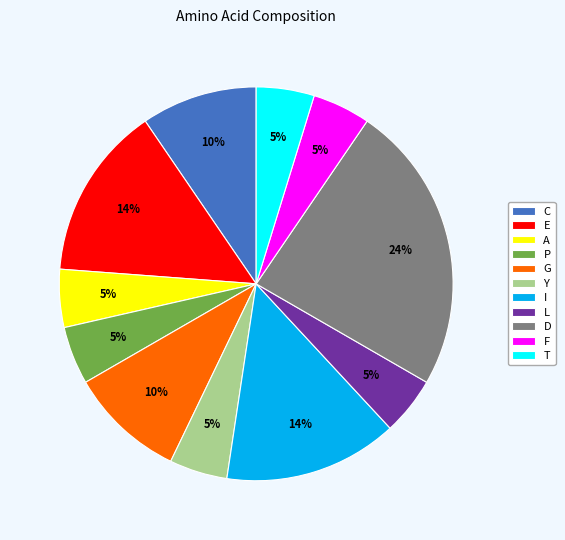

Do P and F together represent more than half of the pie?

No